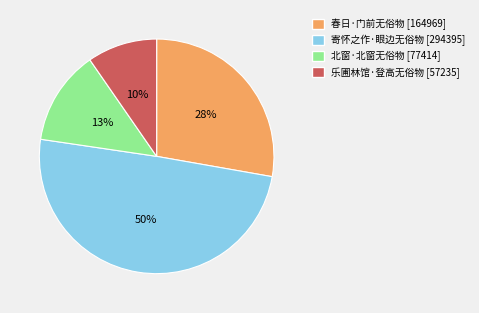

True or false: 北窗·北窗无俗物 accounts for 13% of the total.

True